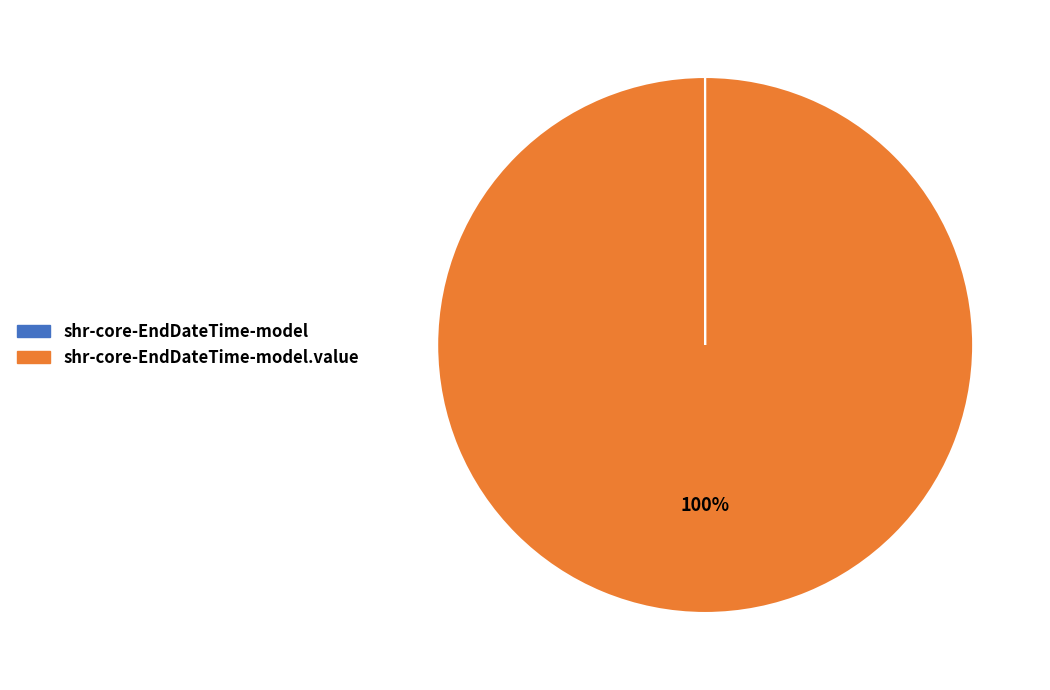

To the nearest percent, what is the difference between the largest and smallest slice percentages?

100%